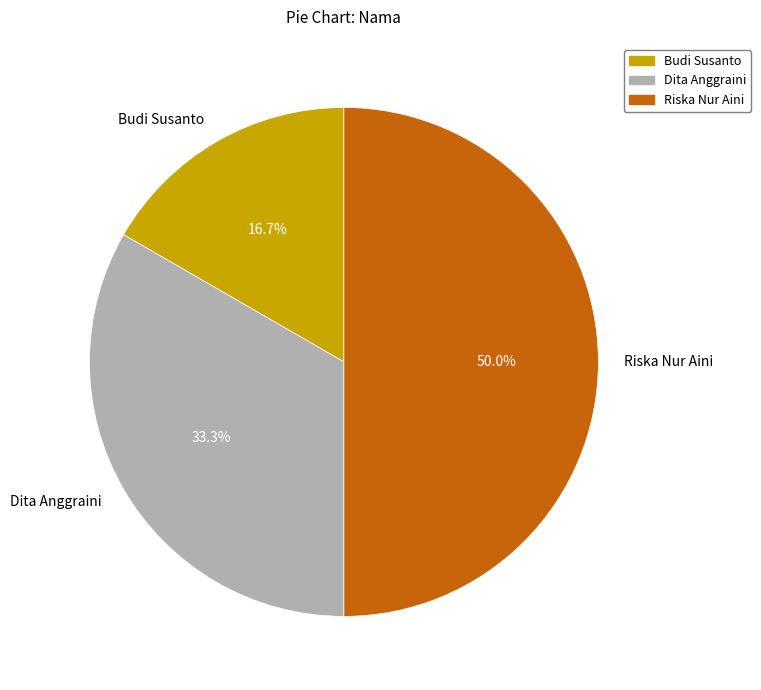

Which has a higher value, Budi Susanto or Dita Anggraini?

Dita Anggraini